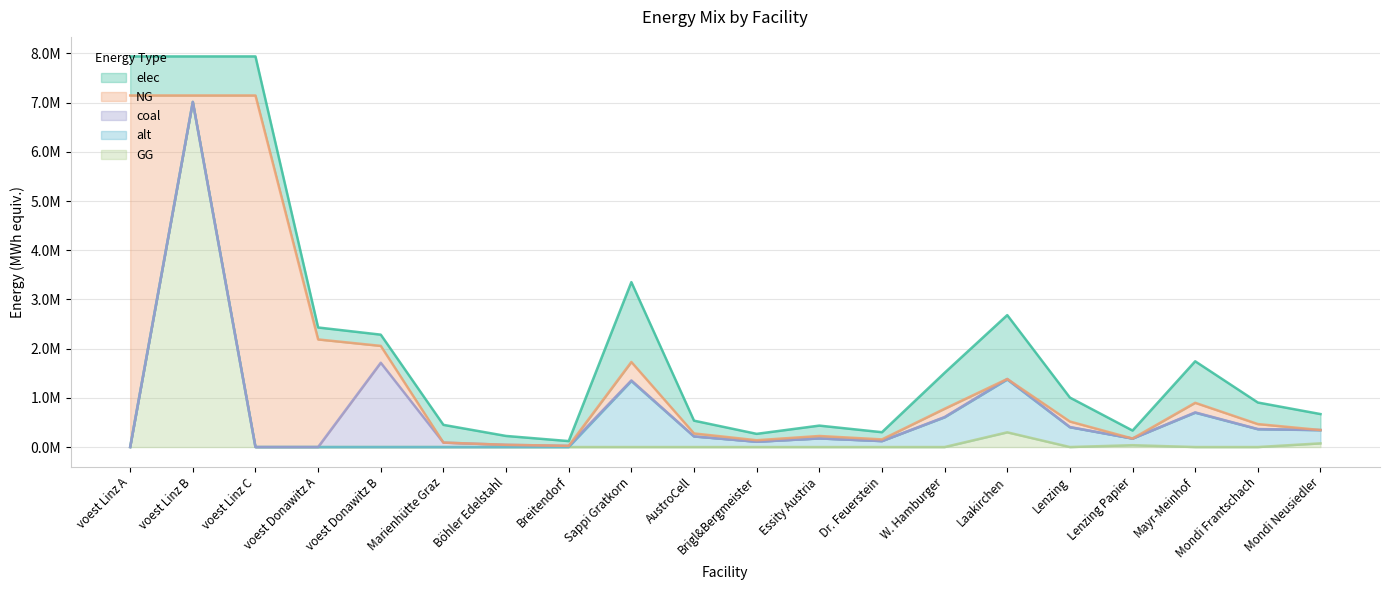

What is the sum of all elec values?

10145886.3